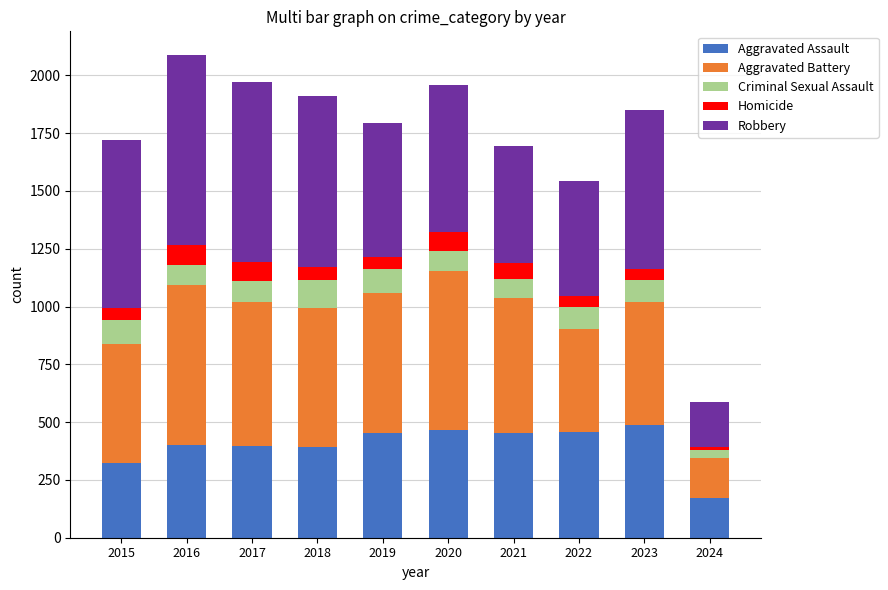

What is the maximum value for Aggravated Assault?

488